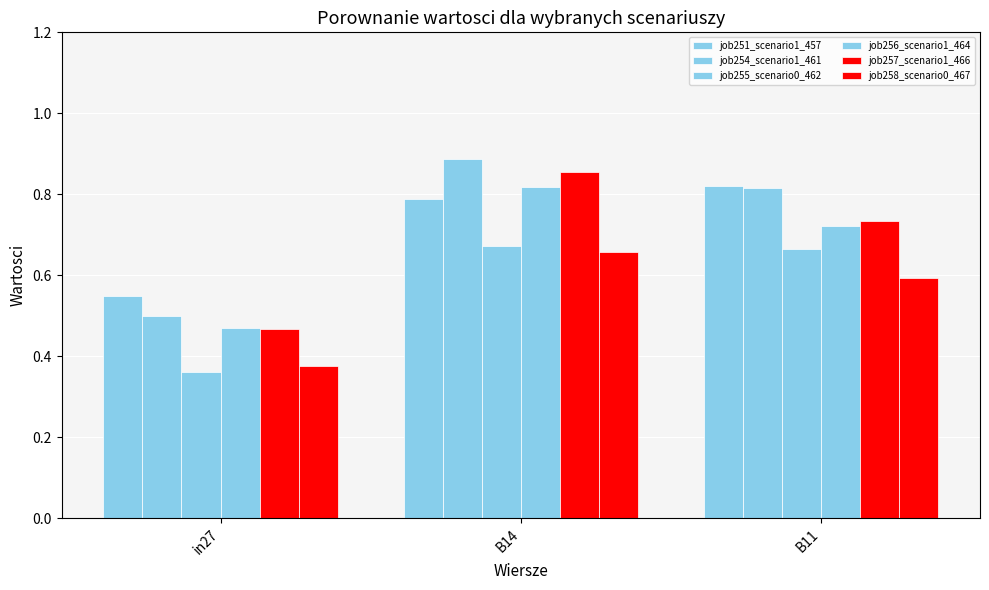

How many series are shown in this chart?

6